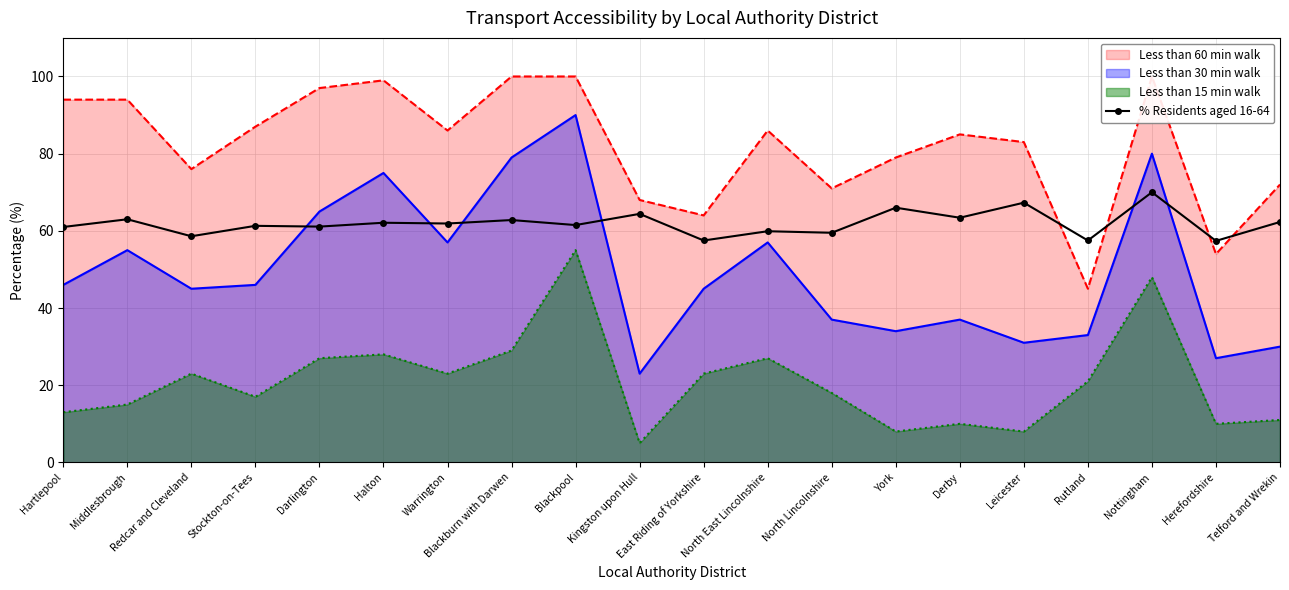

What is the label of the 13th point from the left?

North Lincolnshire